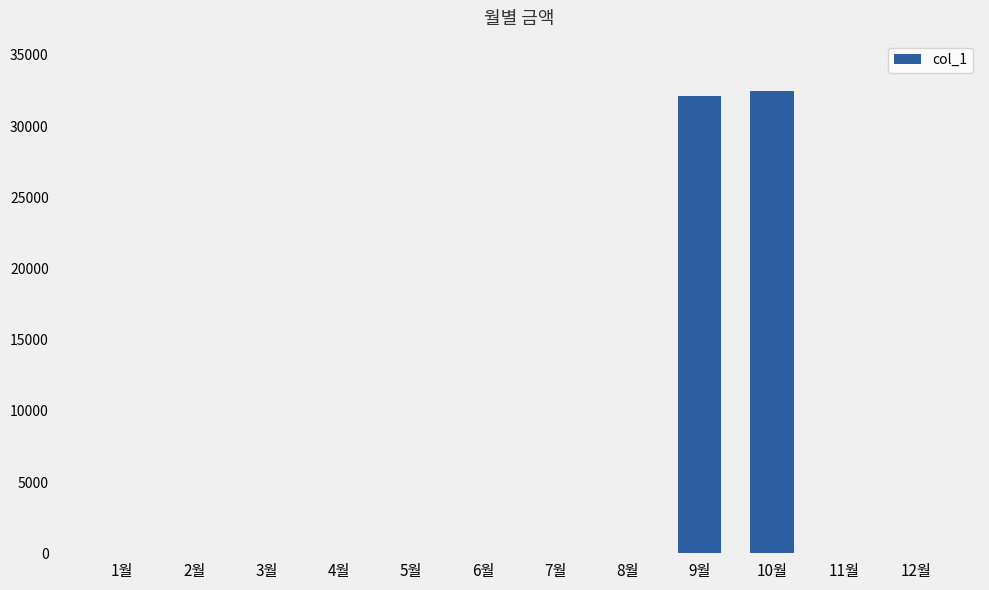

What is the sum of all values?

64570